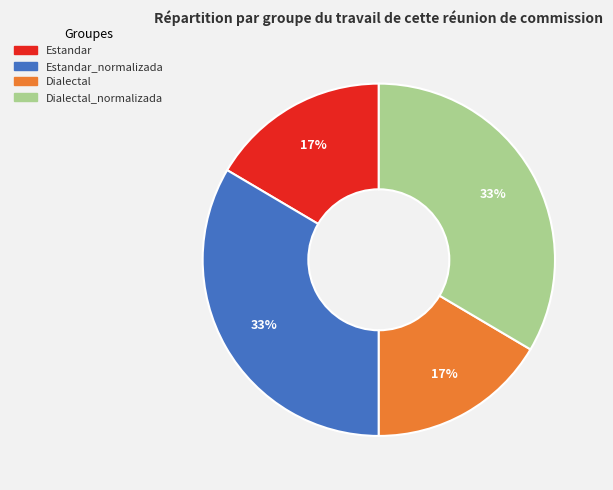

To the nearest percent, what is the average slice percentage?

25%